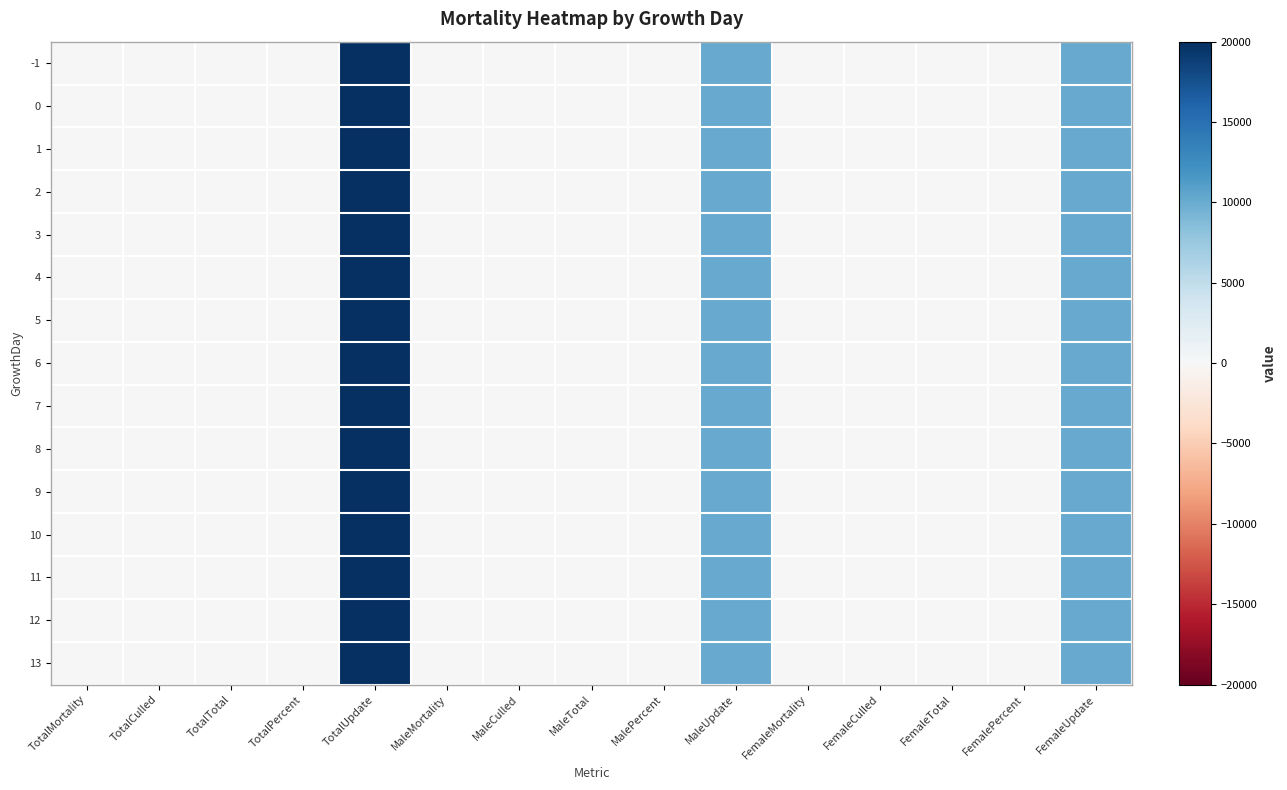

Count the number of categories in the chart.

15